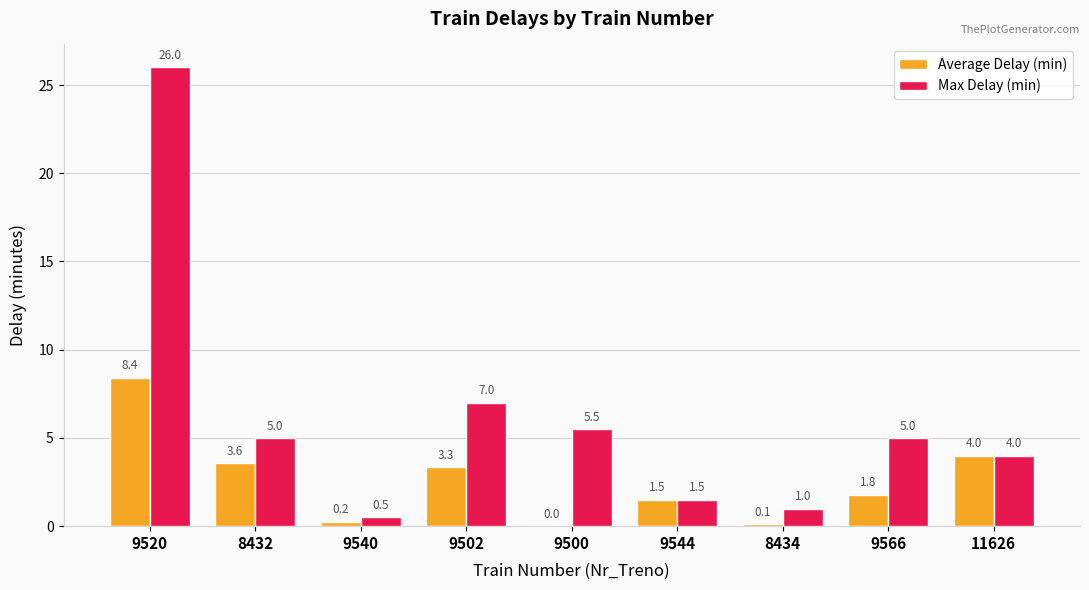

Is the value of Average Delay (min) at 11626 greater than the value of Max Delay (min) at 9520?

No